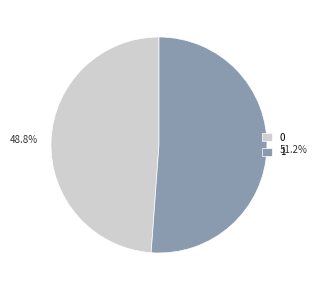

True or false: 1 accounts for 51% of the total.

True